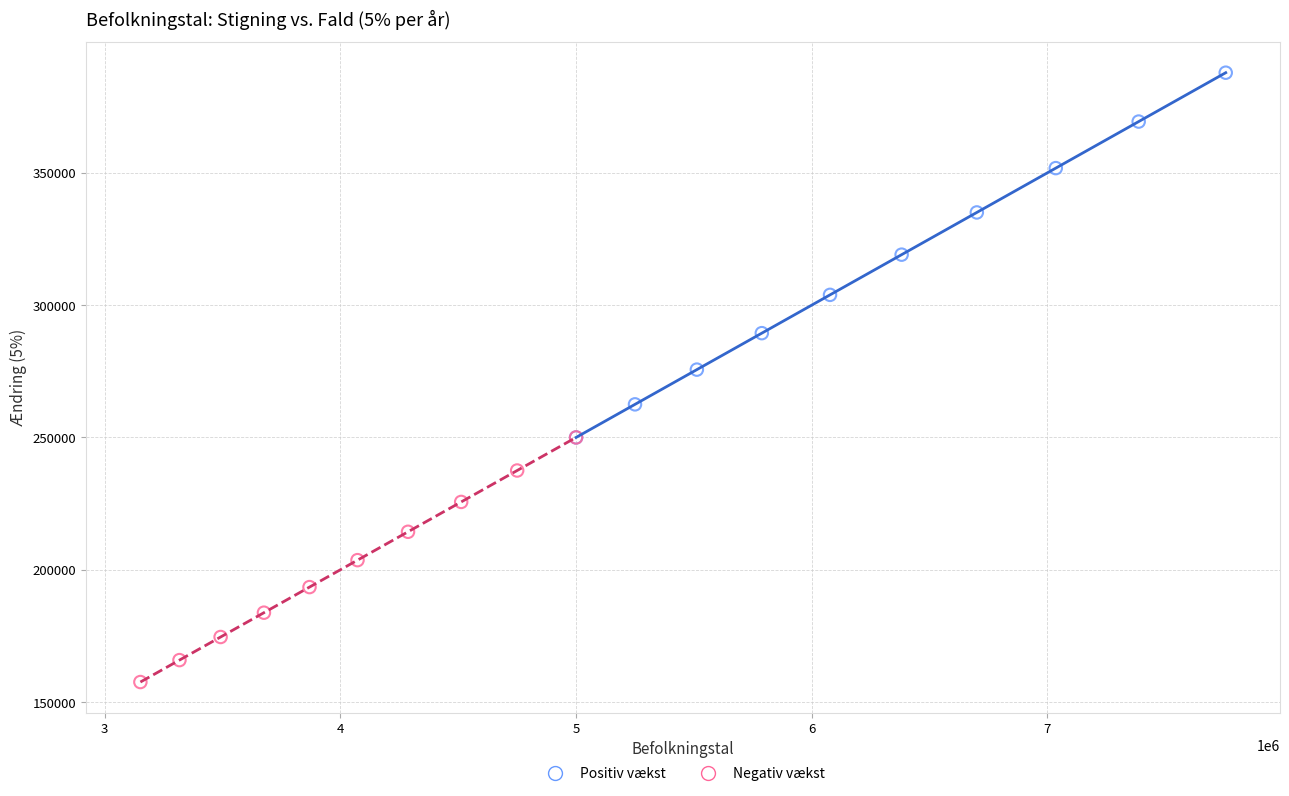

What are all the series names shown in the legend?

Positiv vækst, Negativ vækst